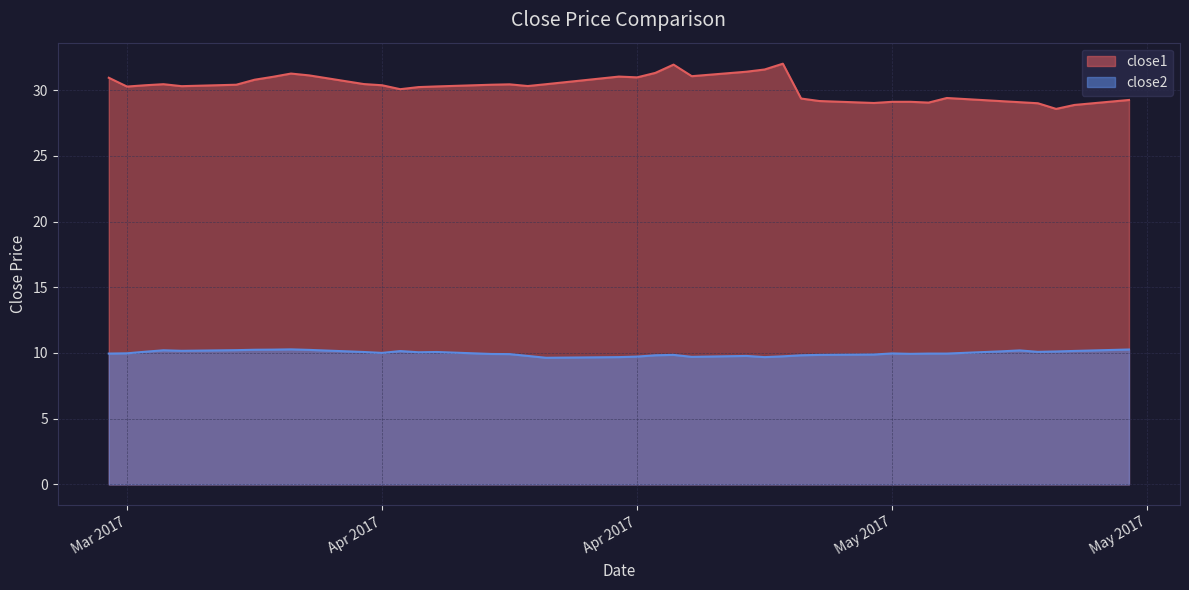

Which series has the largest total across all categories?

close1